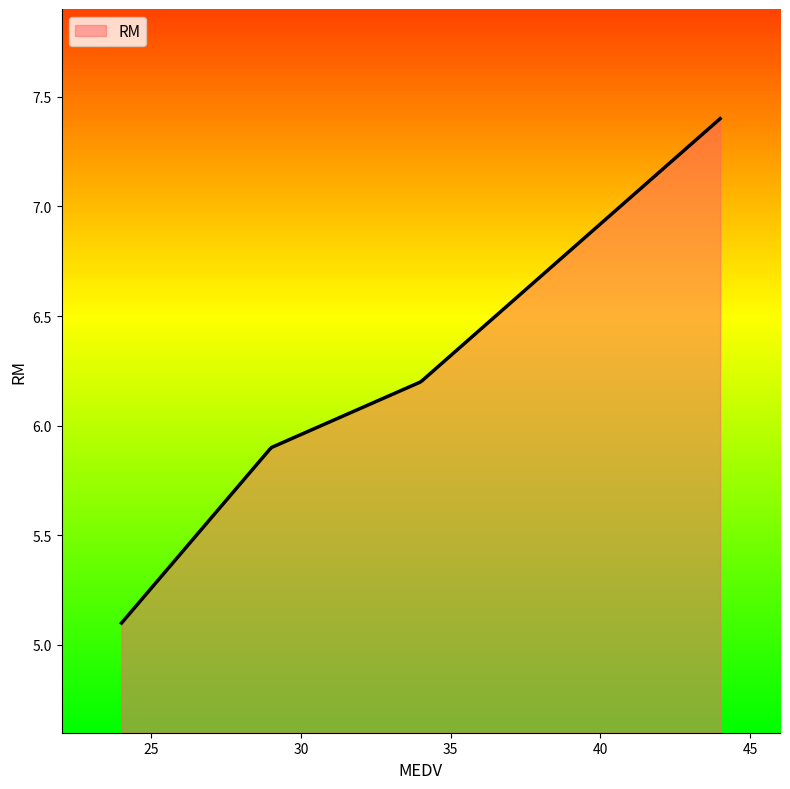

What is the difference between the maximum and minimum values?

2.3